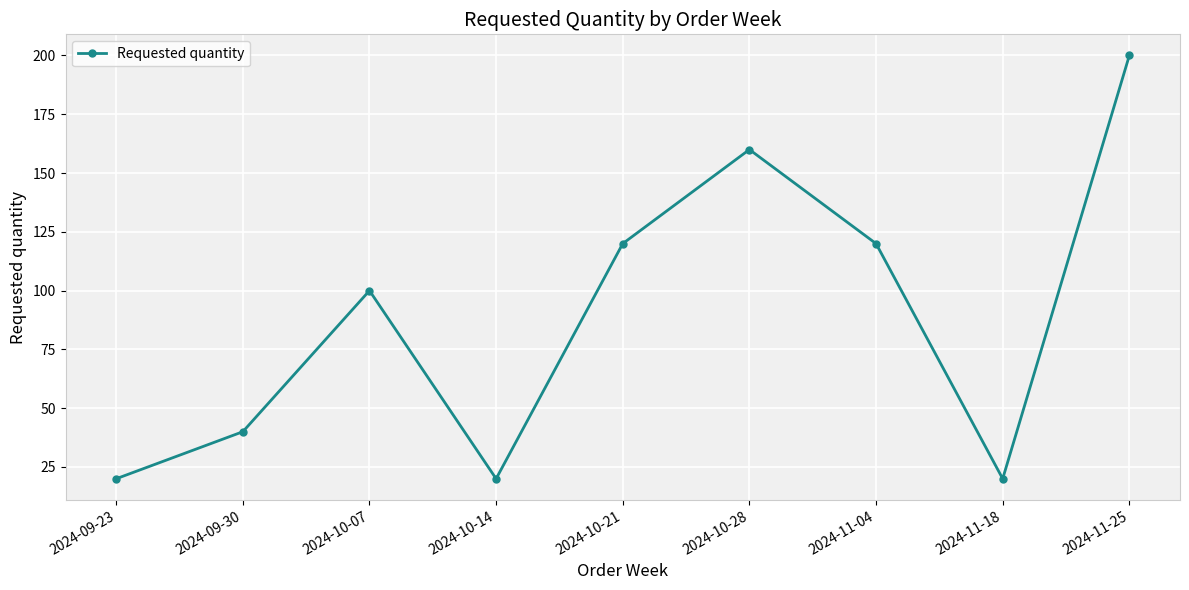

What is the difference between the maximum and minimum values?

180